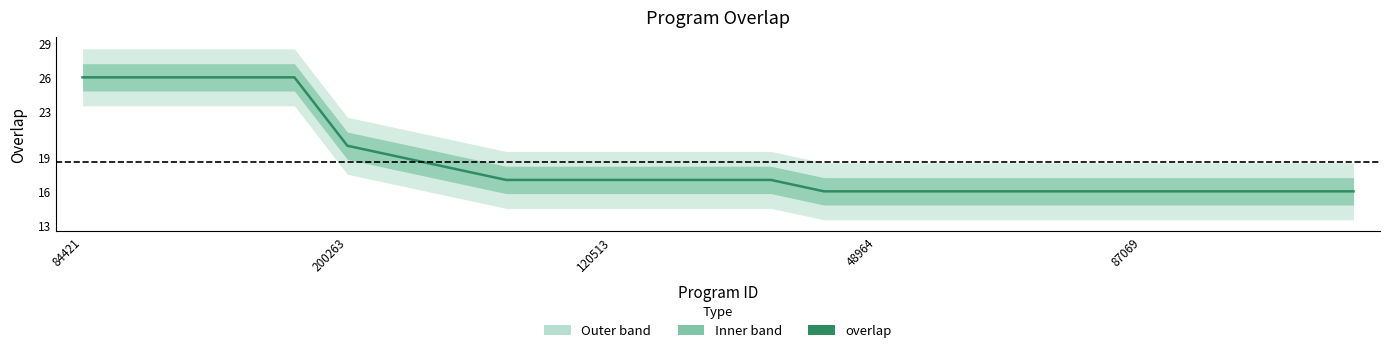

Does the chart have visible grid lines?

No